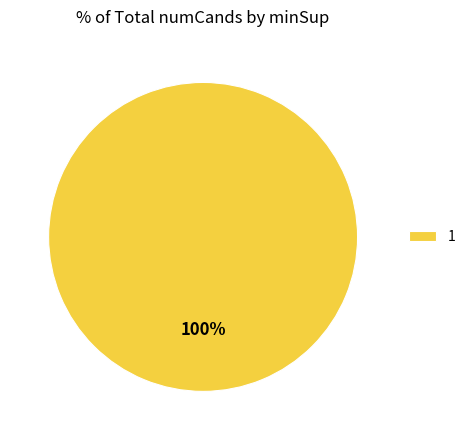

Does any single category account for the majority?

Yes